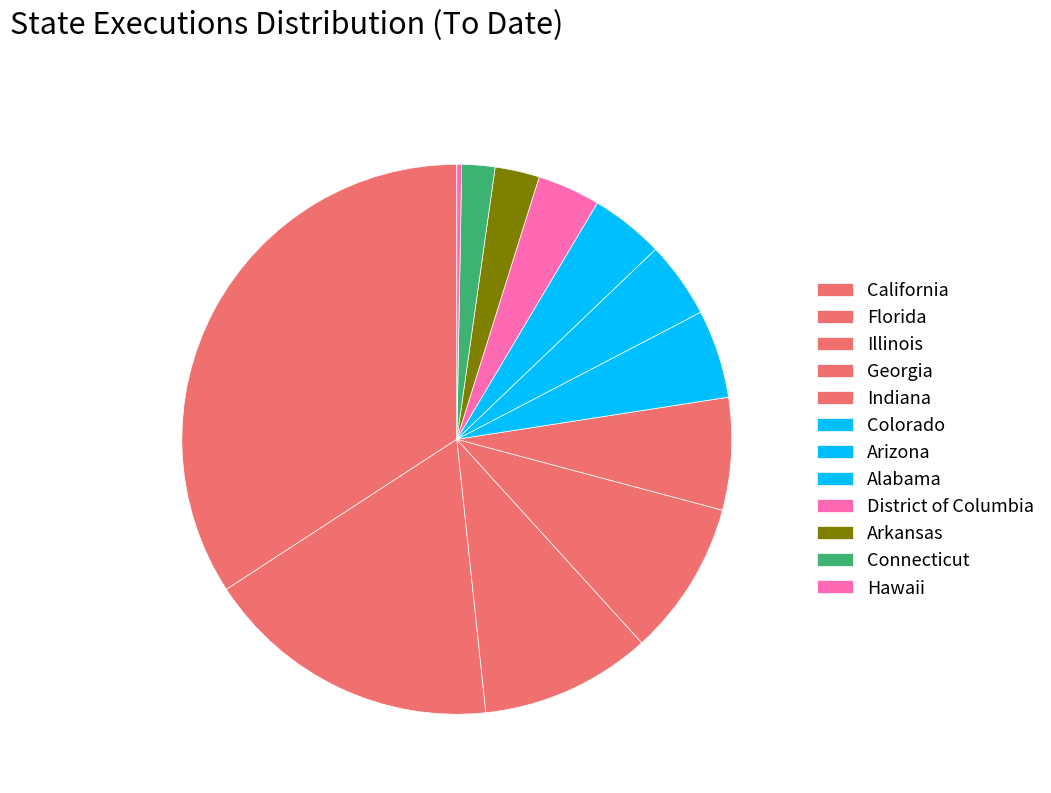

How many segments does this pie chart have?

12